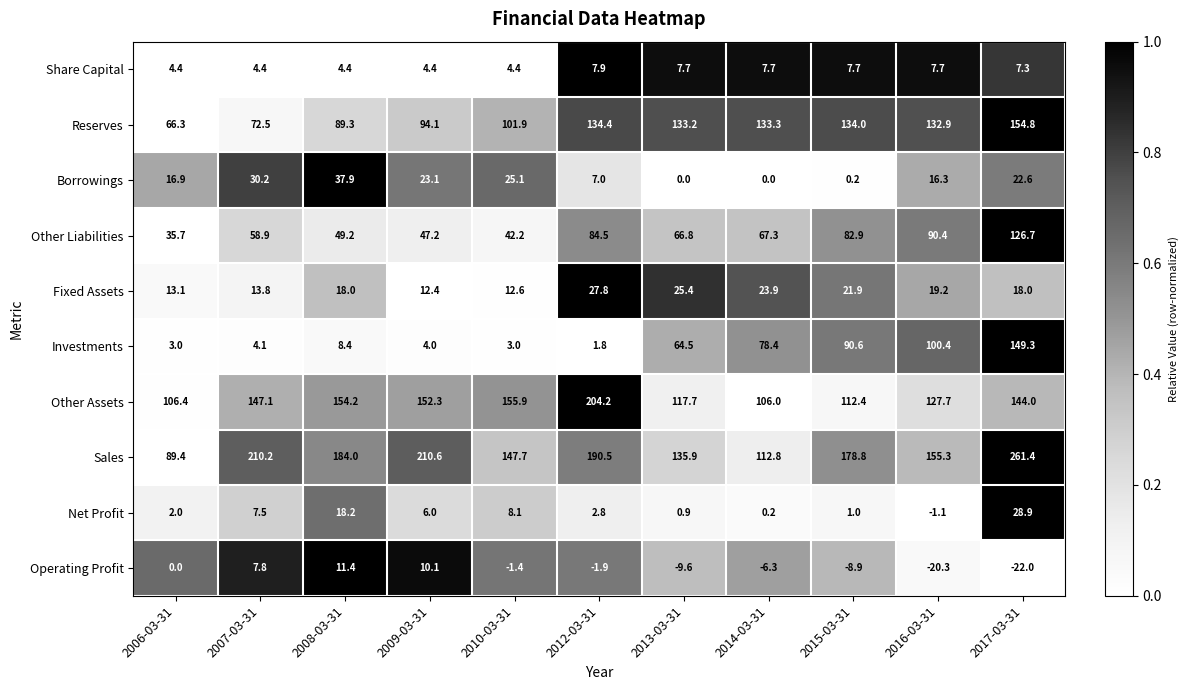

Which series changed the most between 2012-03-31 and 2017-03-31?

Investments